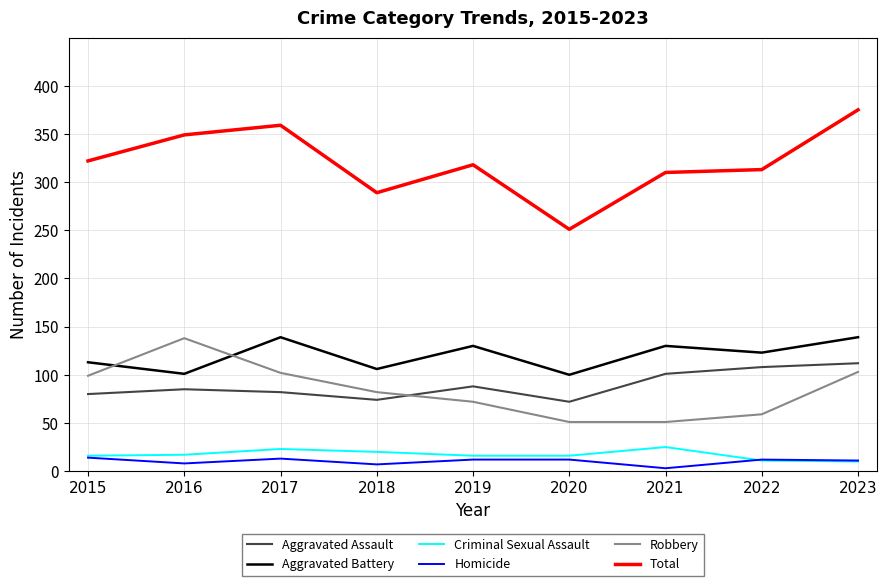

What is the greatest value displayed?

375